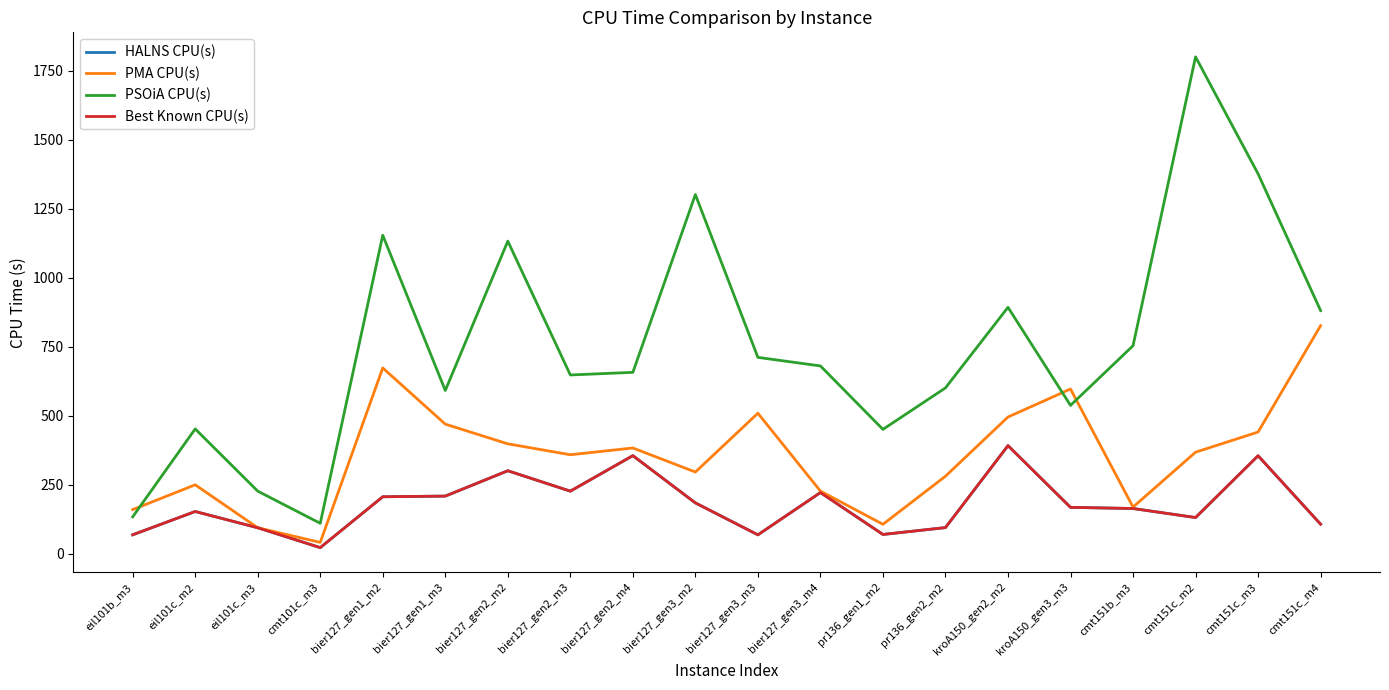

Which series has the widest spread of values?

PSOiA CPU(s)